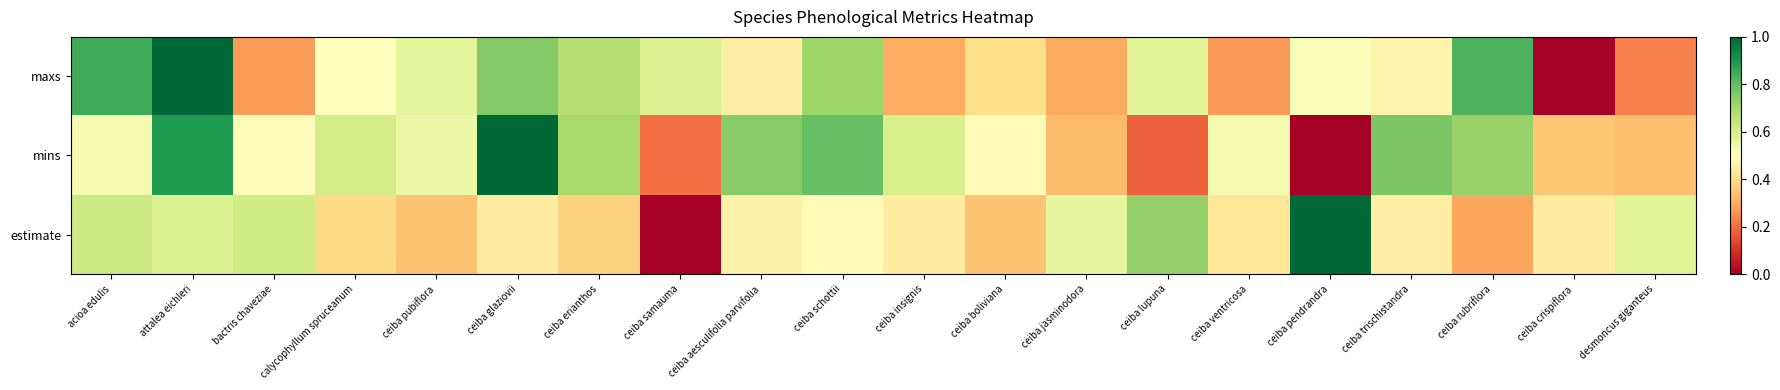

Which series has the largest range (max minus min)?

maxs